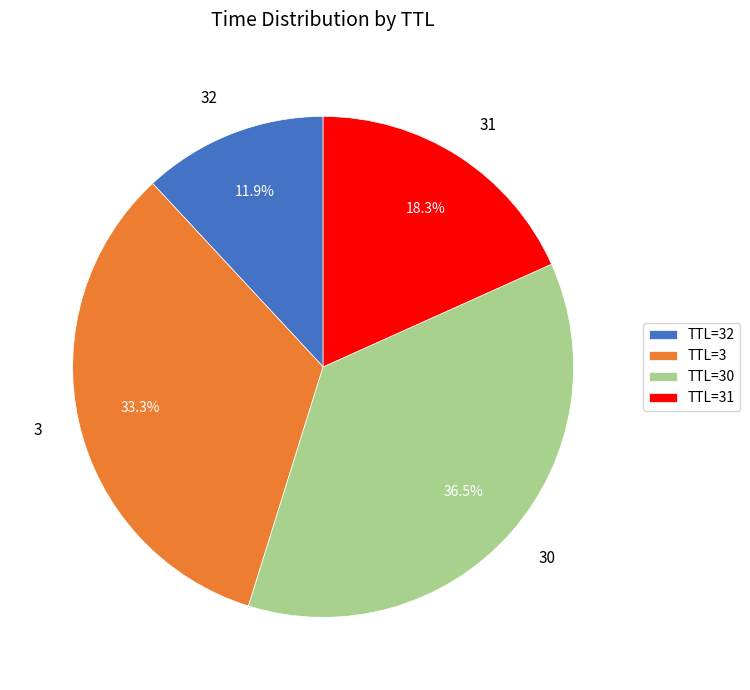

Does 32 represent more than half of the total?

No